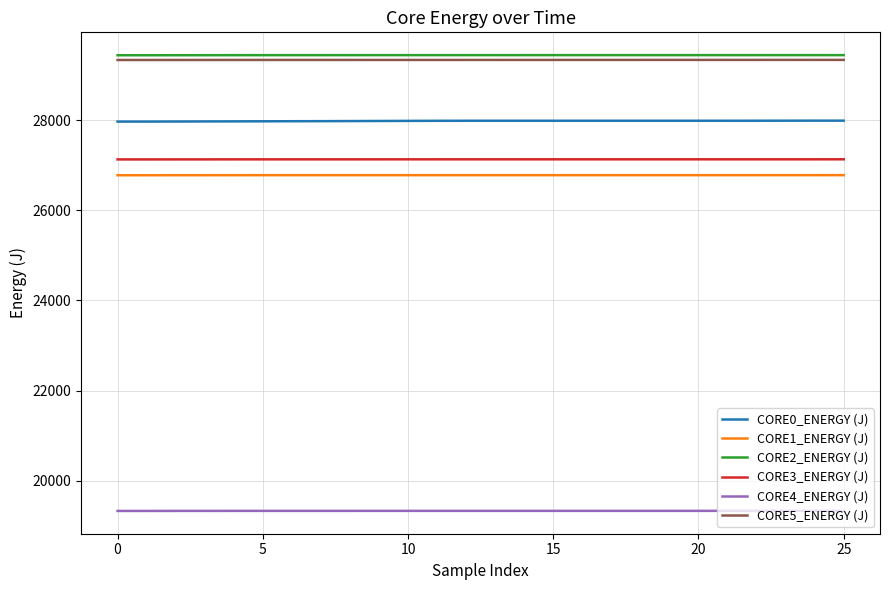

True or false: CORE0_ENERGY (J) and CORE4_ENERGY (J) cross at least once.

False